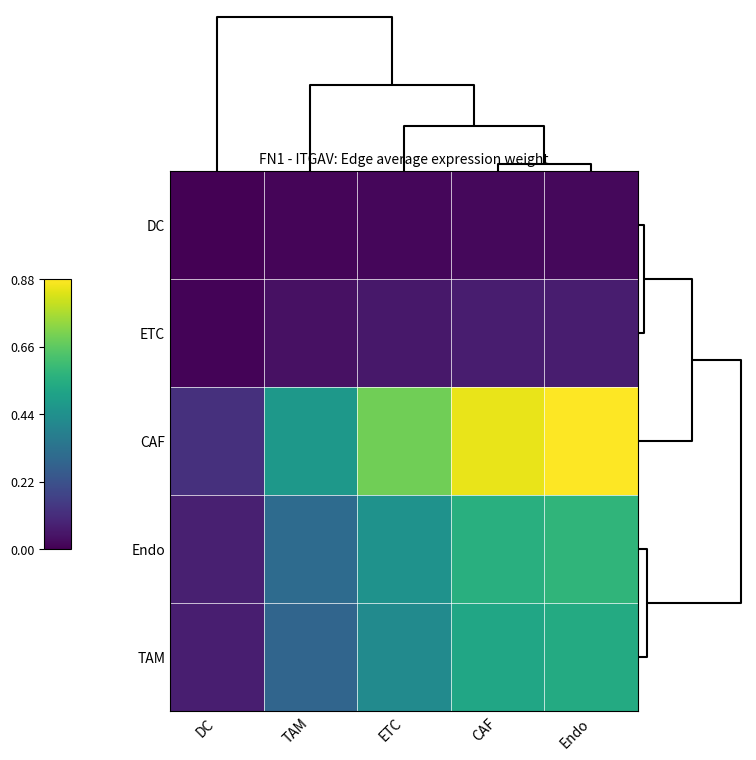

At which category does the chart reach its peak across all series?

Endo